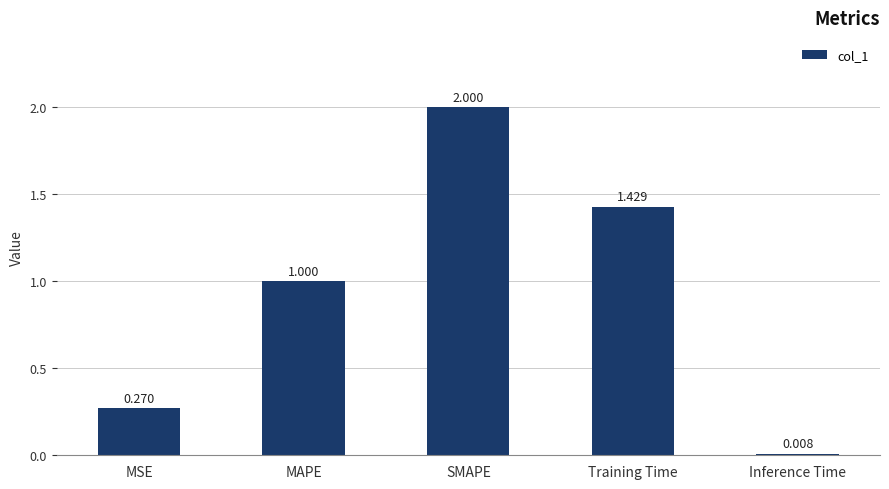

The value at MSE is 0.1. True or false?

False